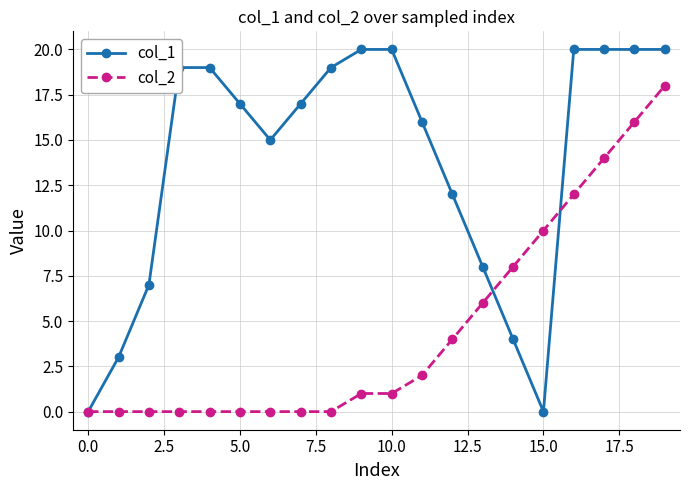

Which series has the largest range (max minus min)?

col_1